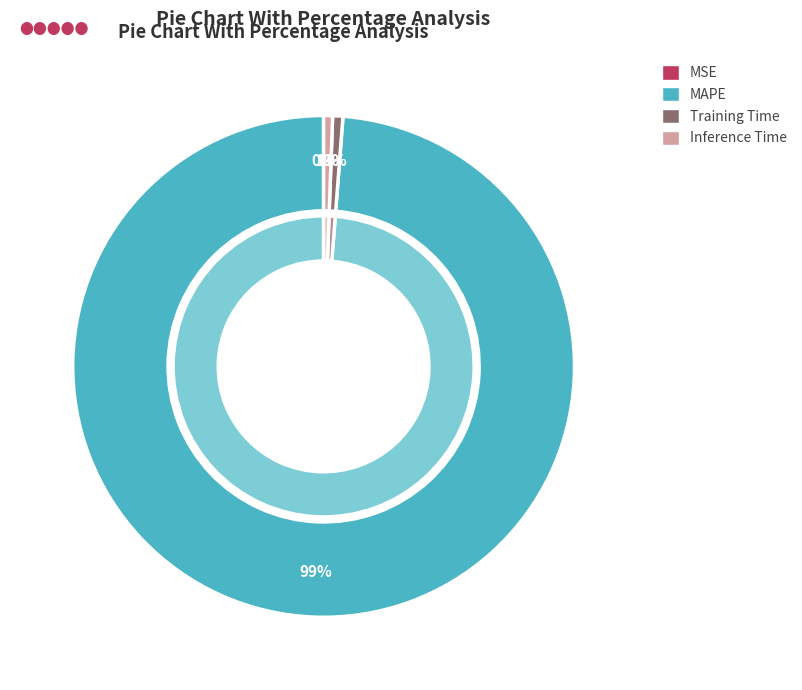

Do MAPE and Inference Time together represent more than half of the pie?

Yes